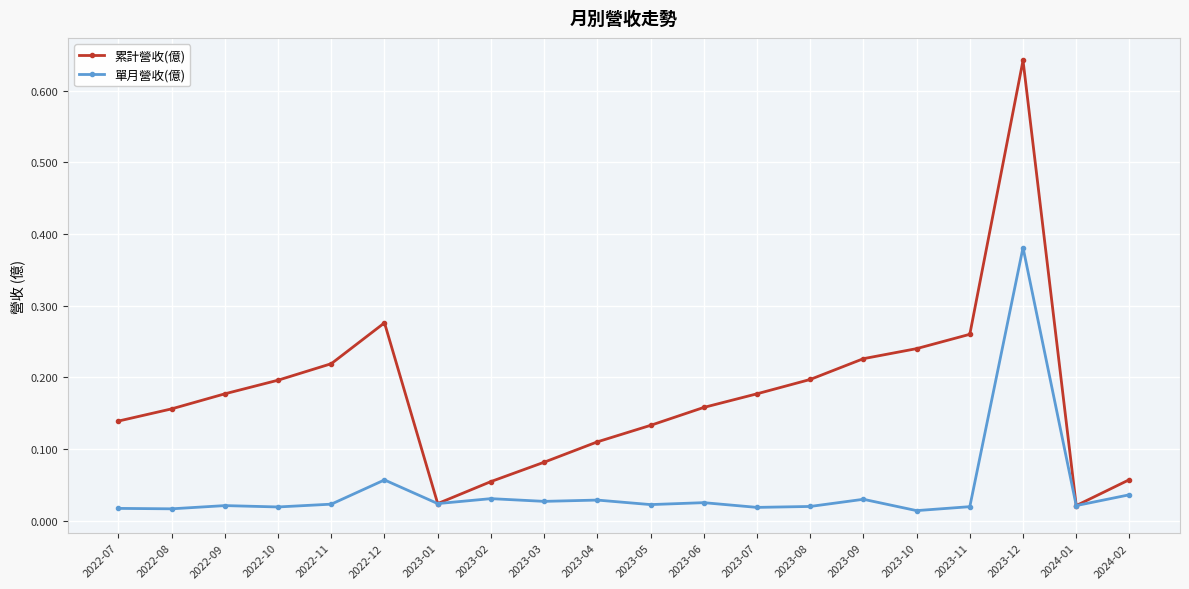

Which series has the largest range (max minus min)?

累計營收(億)